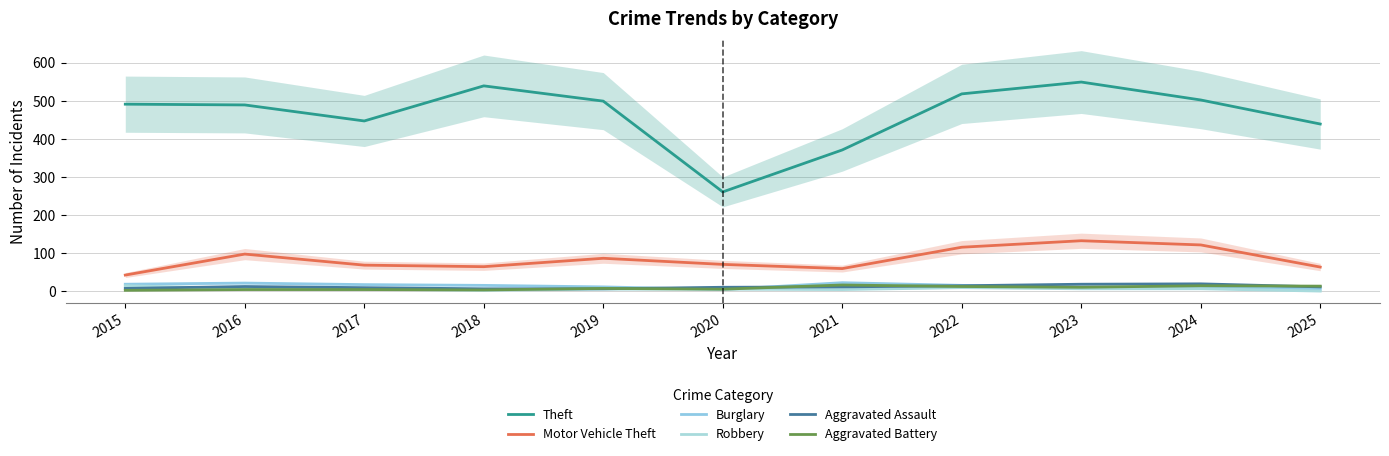

Reading right to left, transcribe all the data shown in this chart.

Theft: 439	502	549	518	371	261	499	539	447	489	491
Motor Vehicle Theft: 64	122	133	116	60	71	87	65	69	98	43
Burglary: 6	13	9	16	23	5	12	16	18	22	19
Robbery: 1	7	7	10	5	6	6	3	6	8	15
Aggravated Assault: 12	20	19	15	12	11	7	7	10	13	8
Aggravated Battery: 14	15	11	13	17	6	8	4	5	5	3